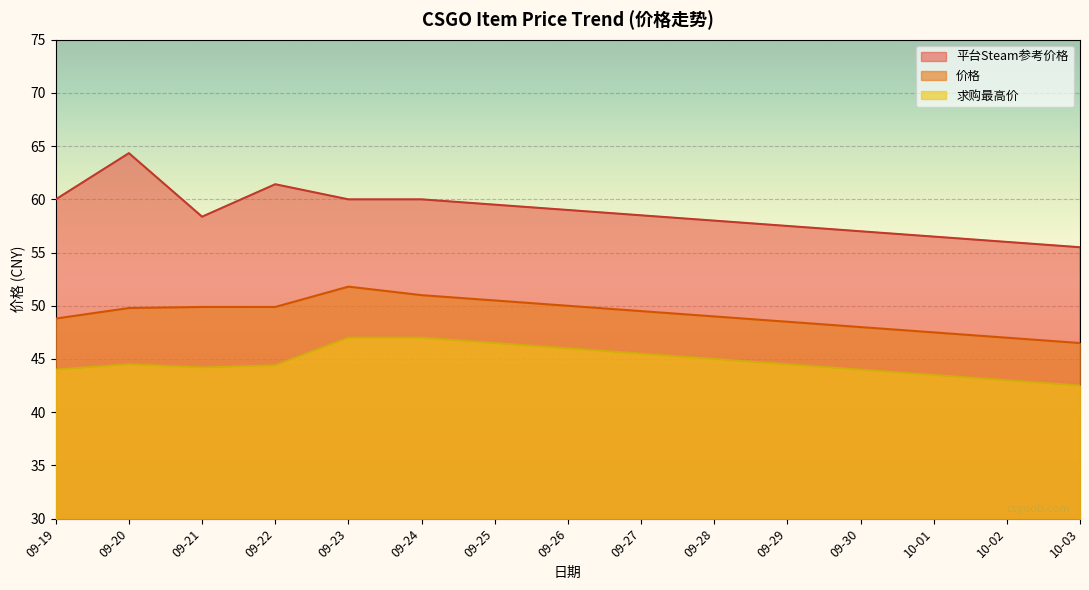

Which category has the lowest value in the 平台Steam参考价格 series?

10-03